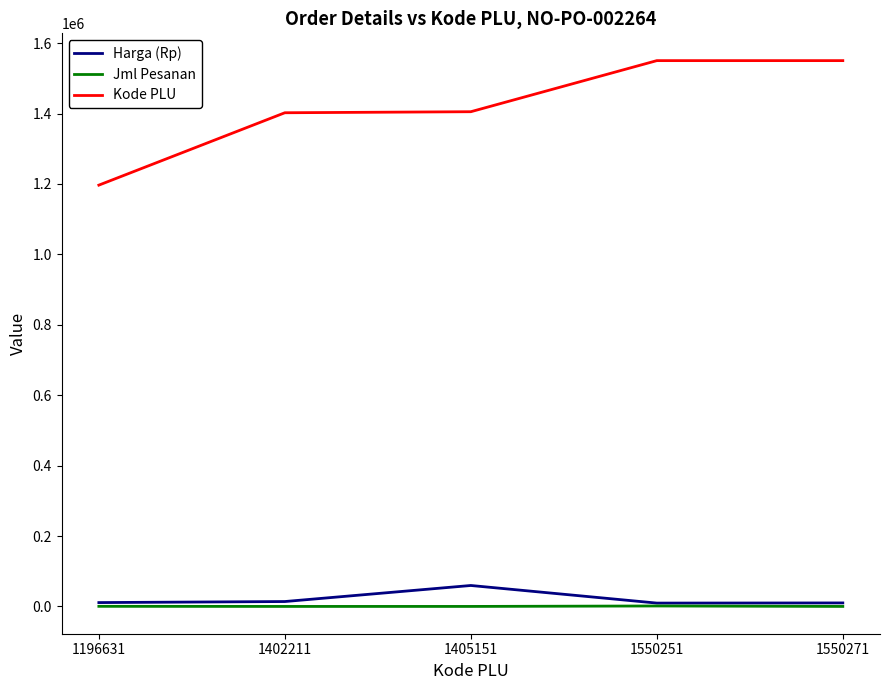

True or false: Harga (Rp) has a value of 13900 at 1402211.

True